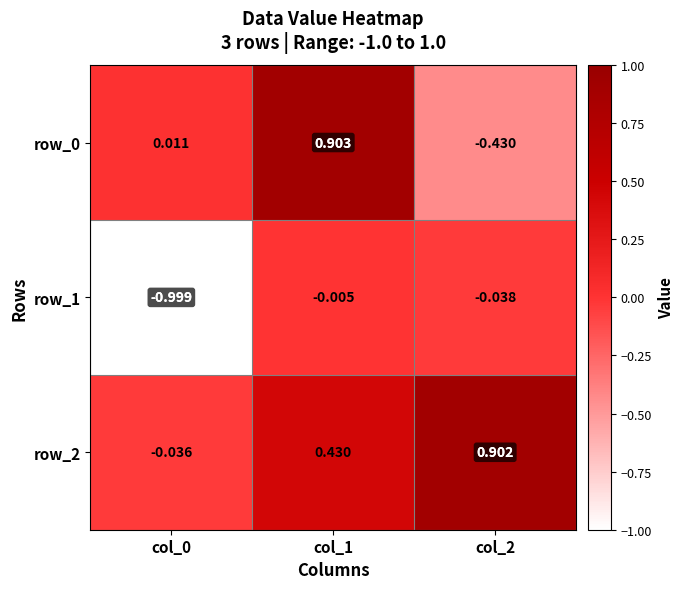

What is the minimum value shown in the chart?

-1.0